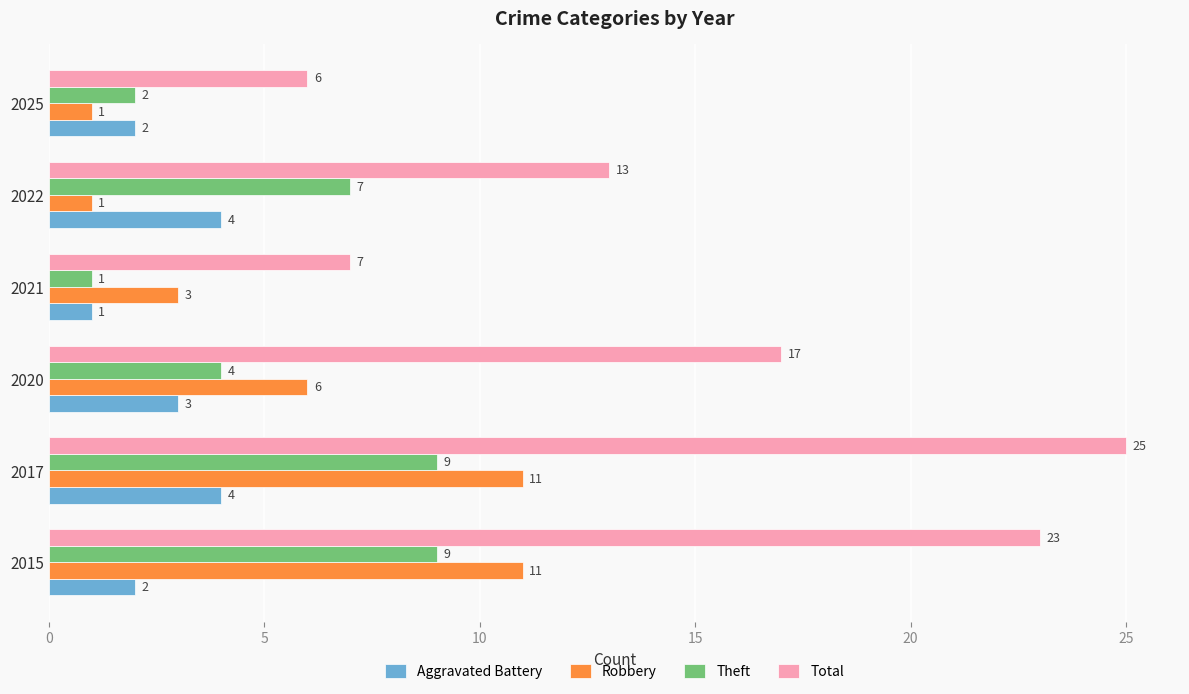

What is the minimum value for Theft?

1